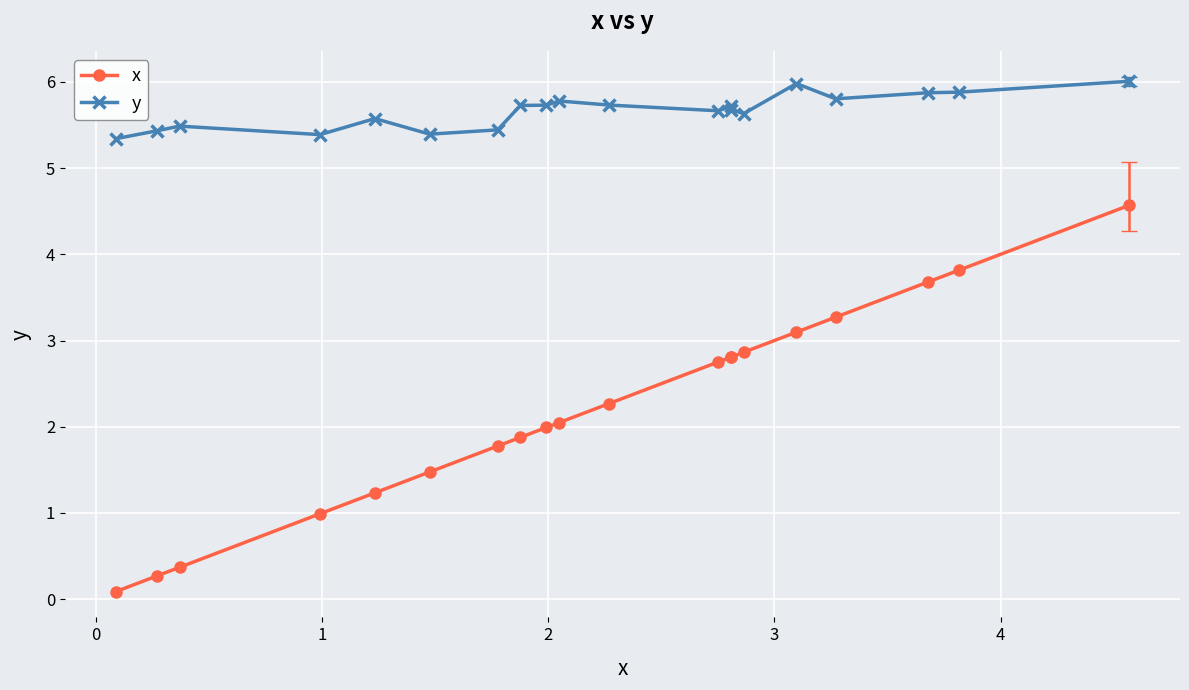

What is the minimum value for y?

5.3